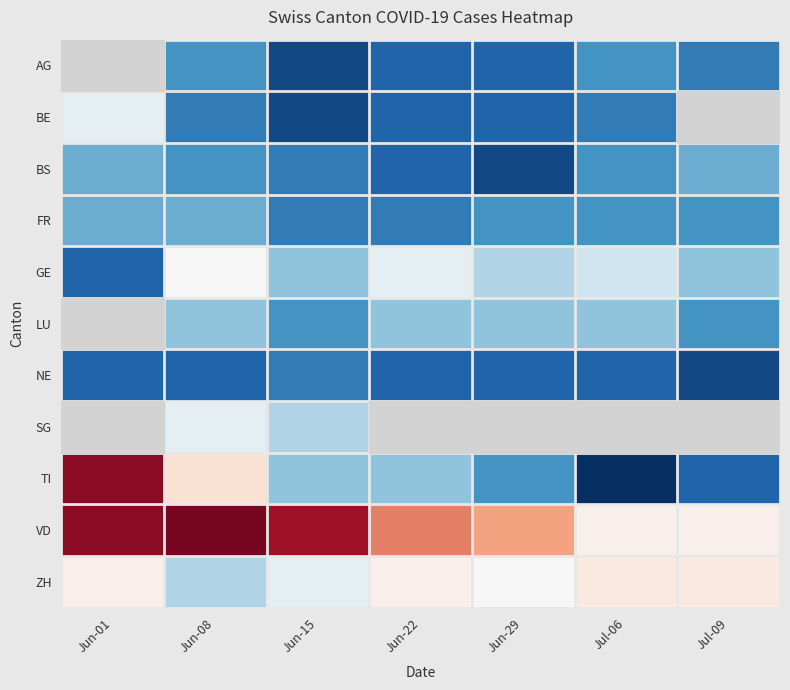

Rank the categories by GE value from lowest to highest.

Jun-01, Jun-15, Jul-09, Jun-29, Jul-06, Jun-22, Jun-08